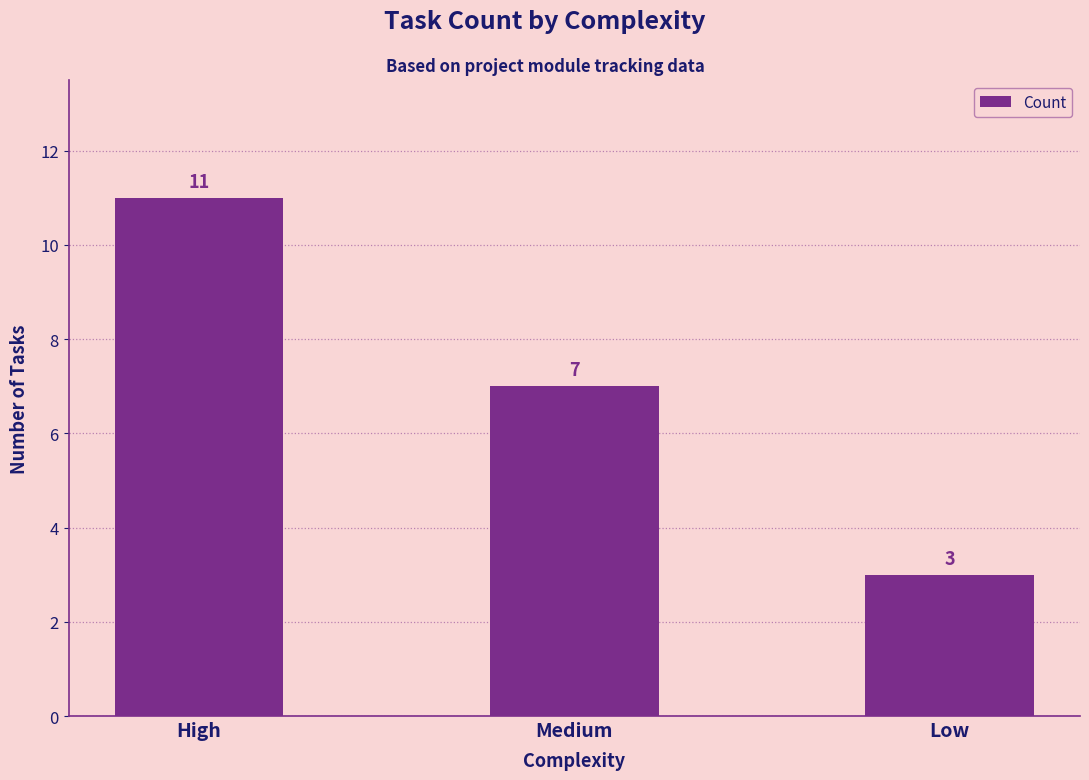

Where does the data first go above 7?

High